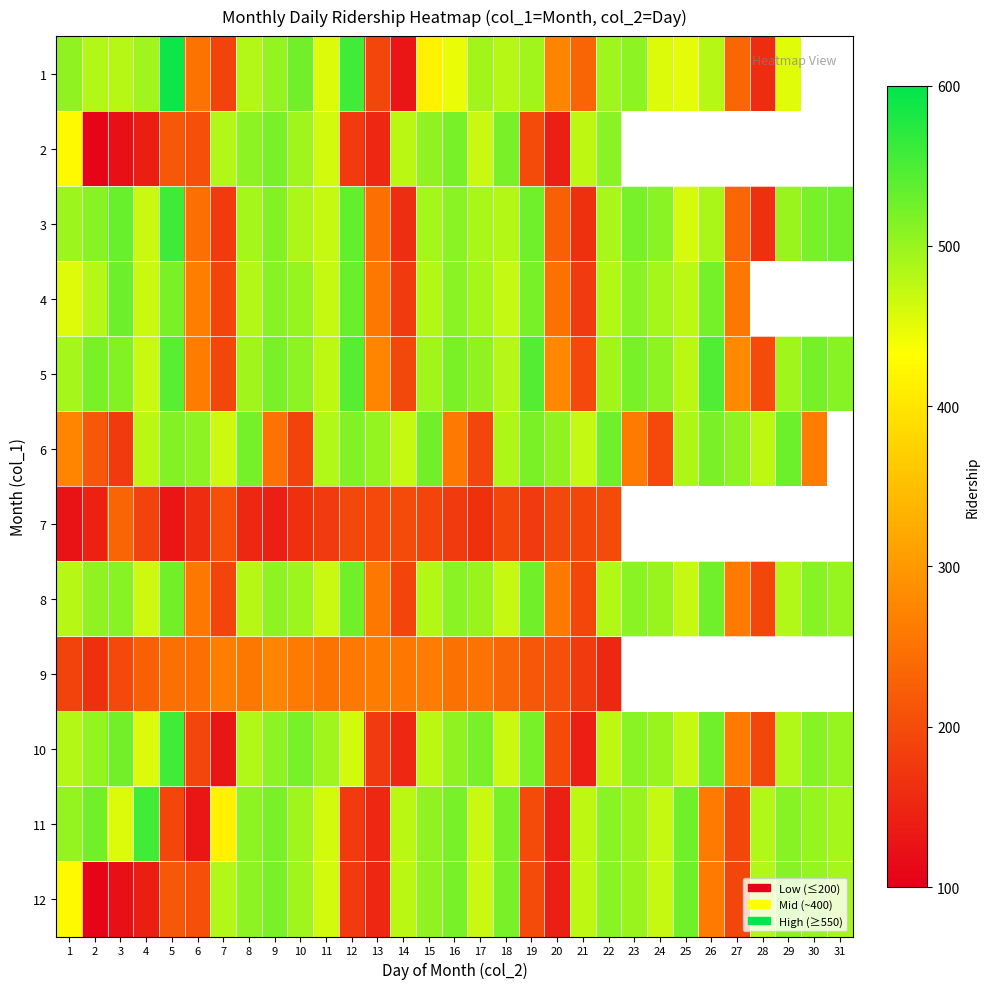

What is the difference between the maximum and second lowest values in the 10 series?

415.0